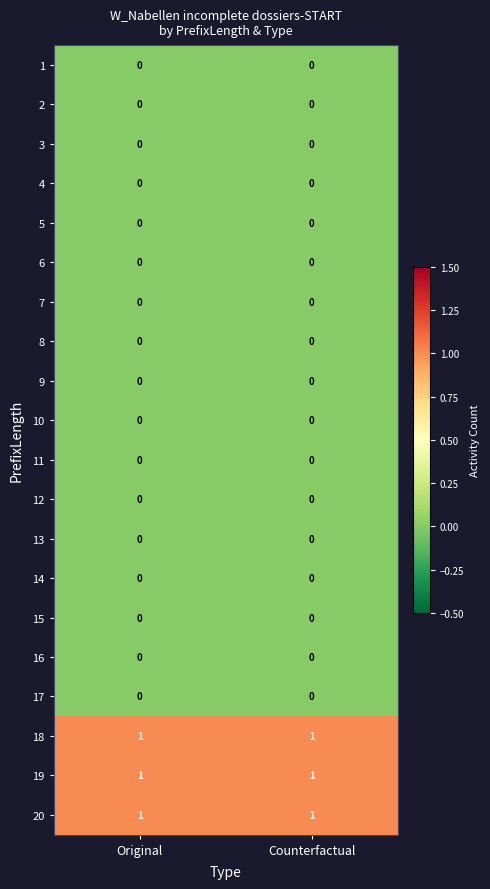

The value of 12 at Original is 0. True or false?

True